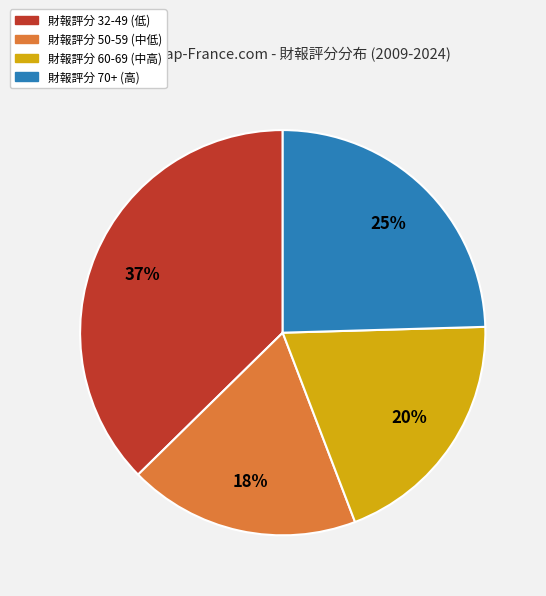

Does any single category account for the majority?

No